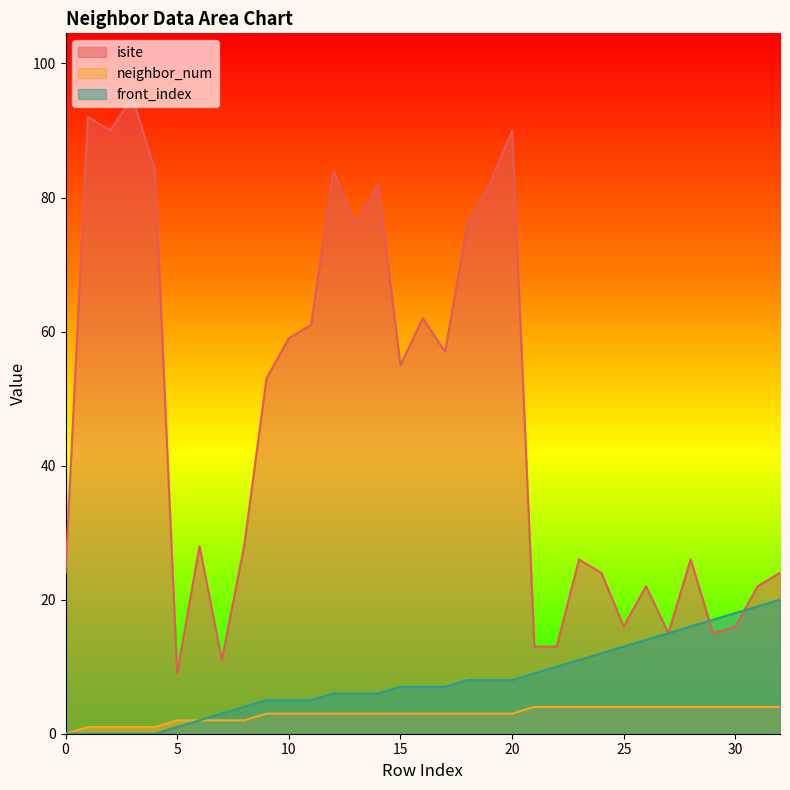

True or false: neighbor_num has more than 1 interior local peaks.

False